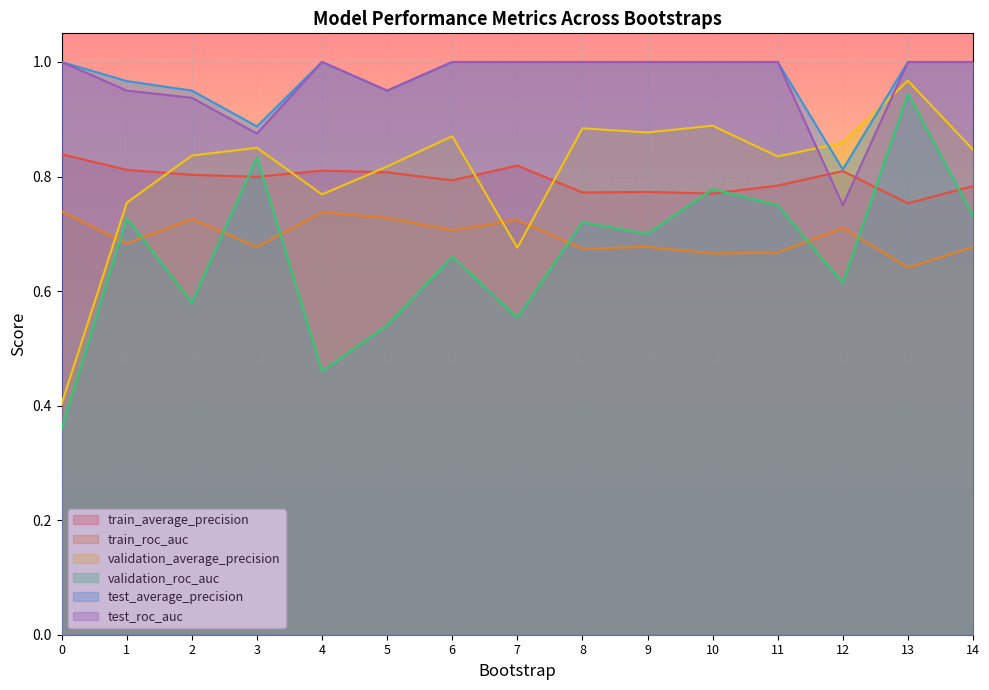

At 1, list the series in order from largest to smallest.

test_average_precision, test_roc_auc, train_average_precision, validation_average_precision, validation_roc_auc, train_roc_auc